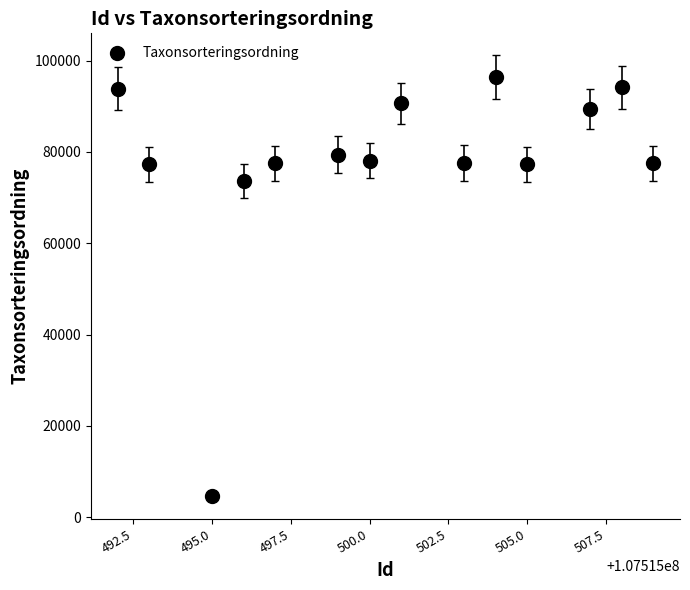

What is the range of Y values (max minus min)?

91617